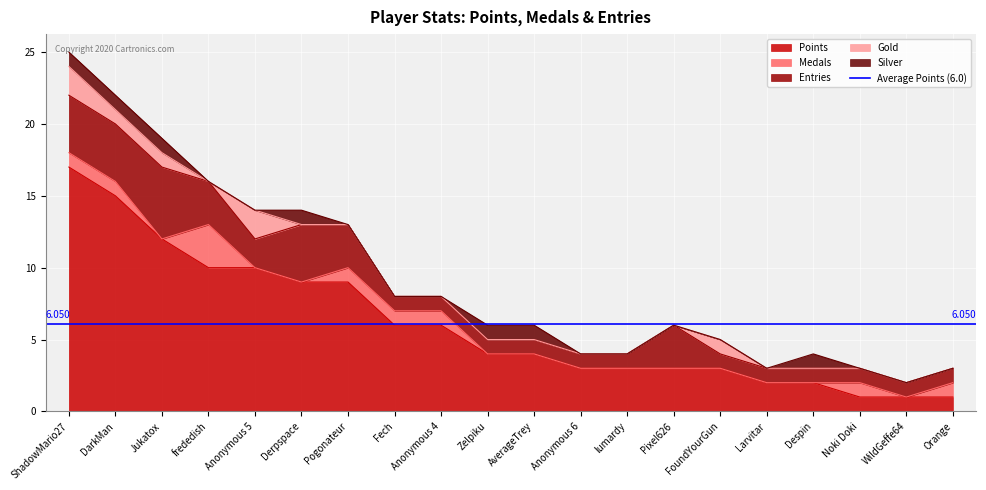

The value of Entries at Fech is 1. True or false?

True